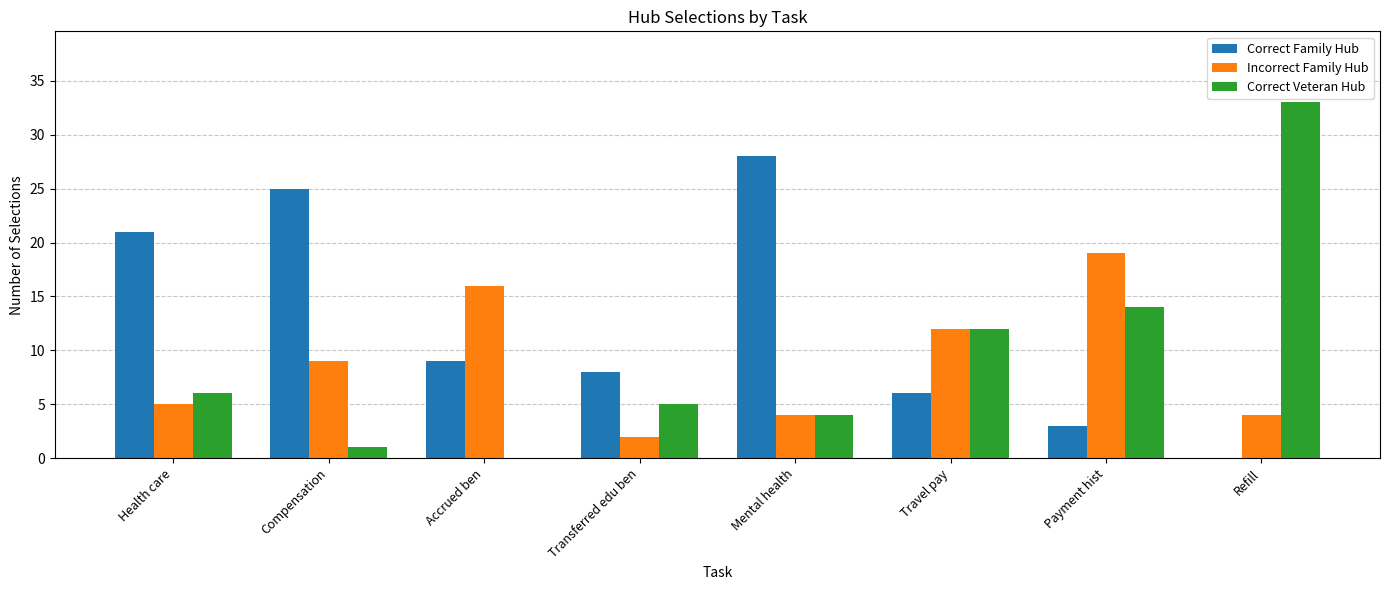

What is the greatest value displayed?

33